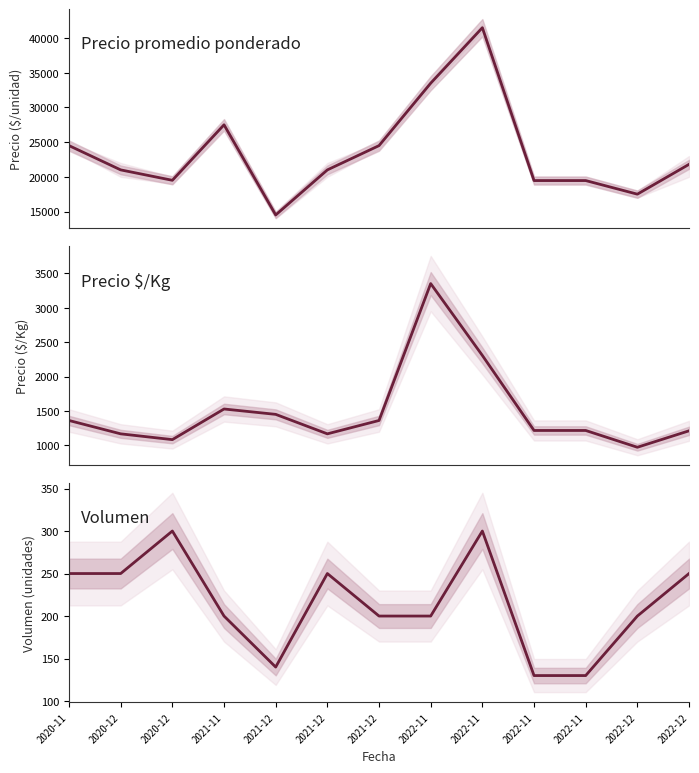

Is this an area chart (filled region under the line)?

No